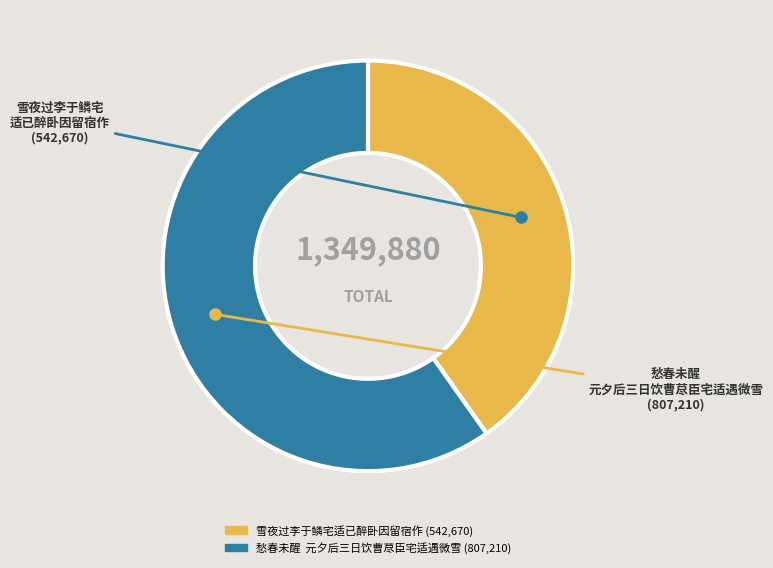

Does any single category account for the majority?

Yes